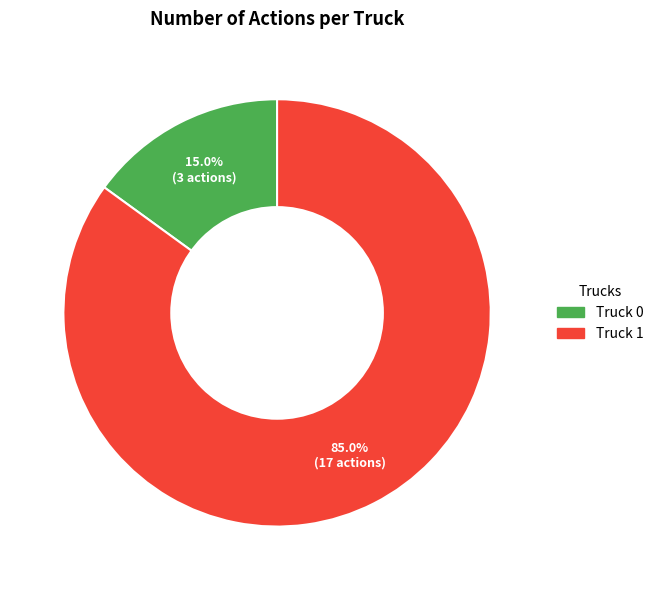

Which slice is the largest?

Truck 1